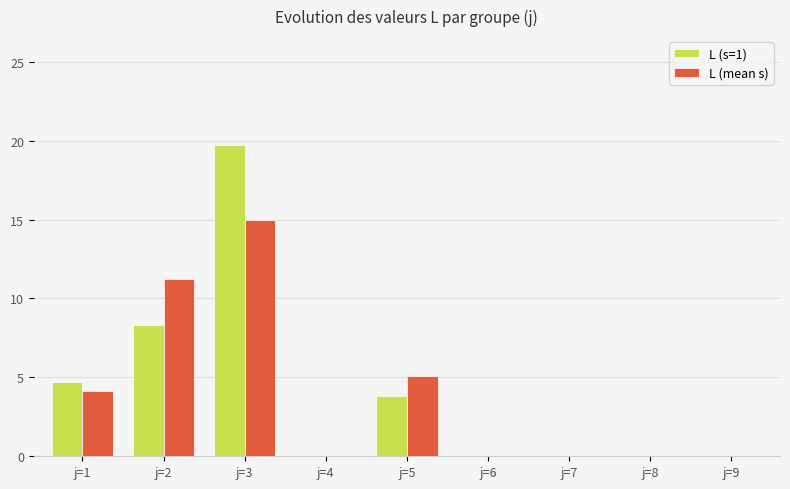

Where is L (s=1) nearest to the value 9?

j=2